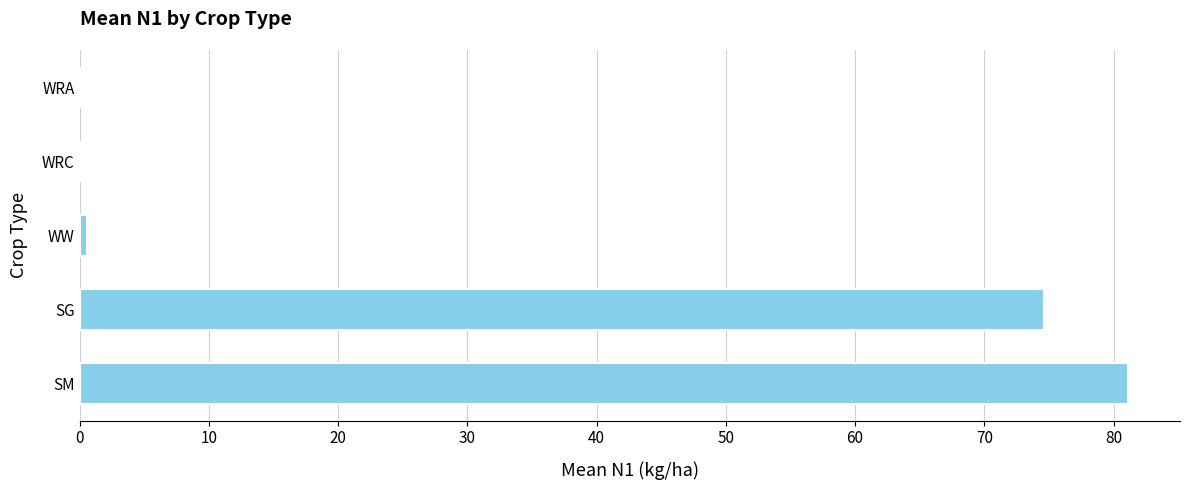

What is the average value?

31.3